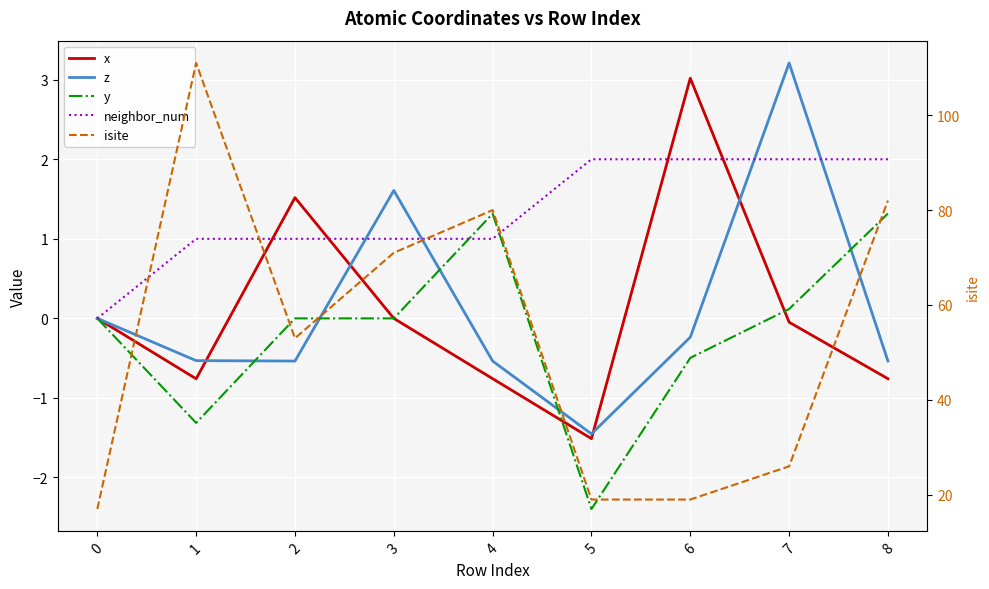

Is the value of isite at 2 greater than the value of x at 6?

Yes